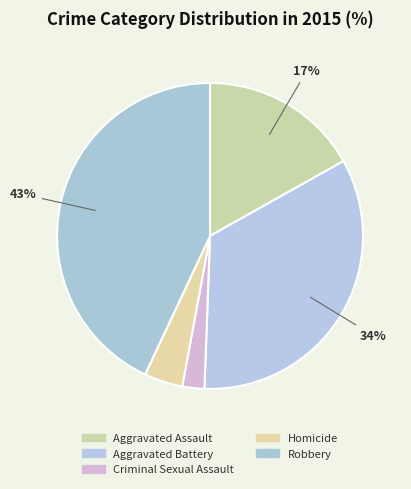

How many segments does this pie chart have?

5